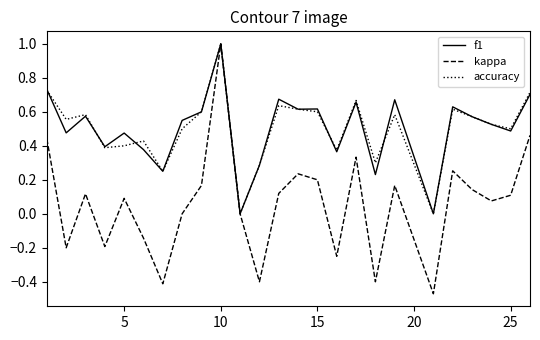

How many distinct data groups are displayed?

3